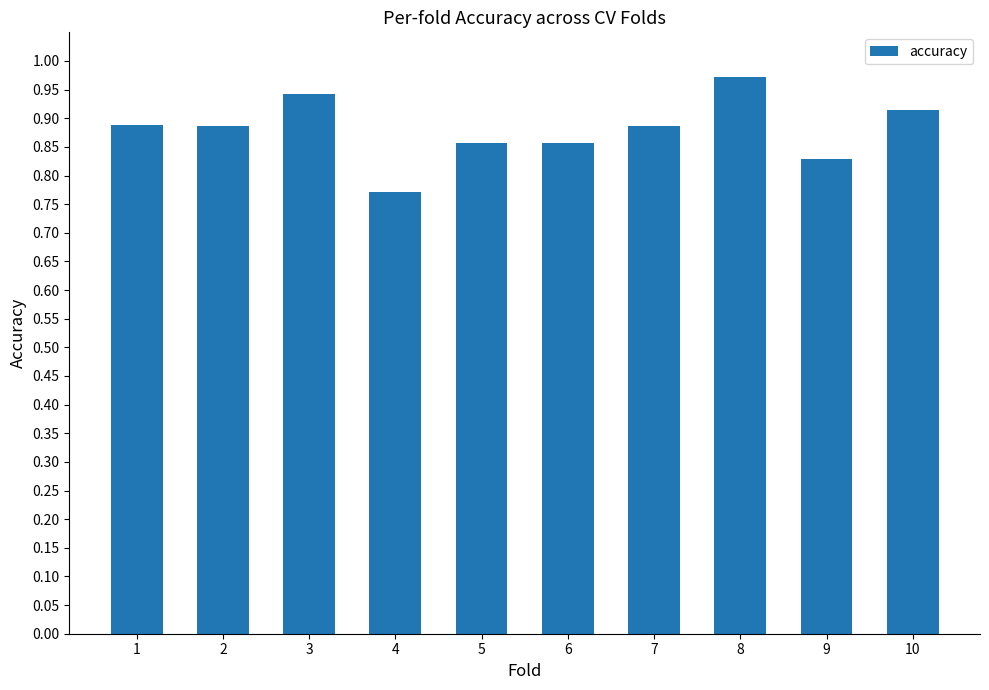

Which category has the lowest value across all series?

4